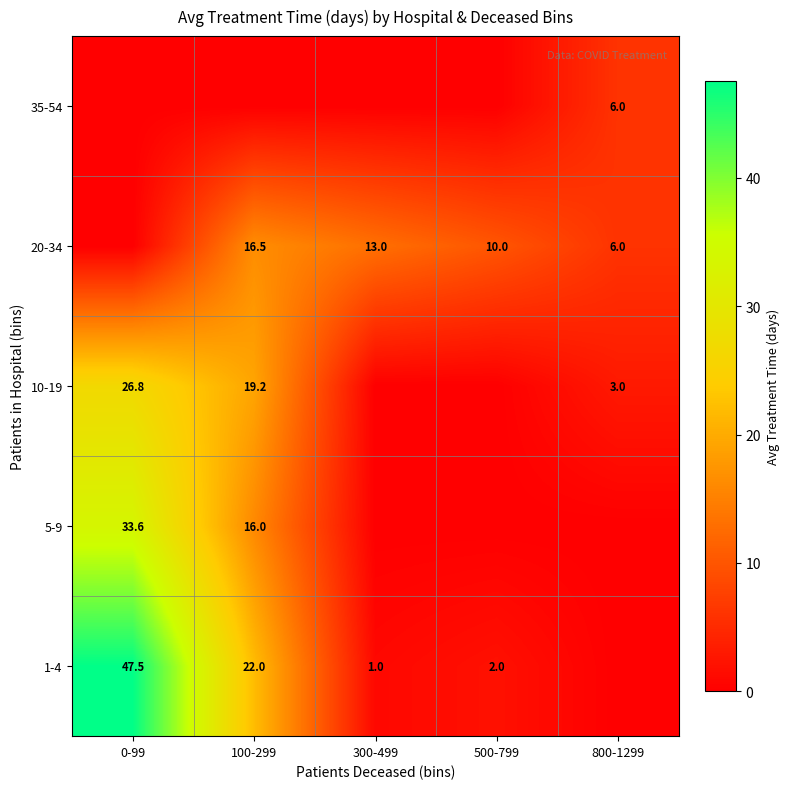

Is it true that 5-9 equals 33.6 at 0-99?

True